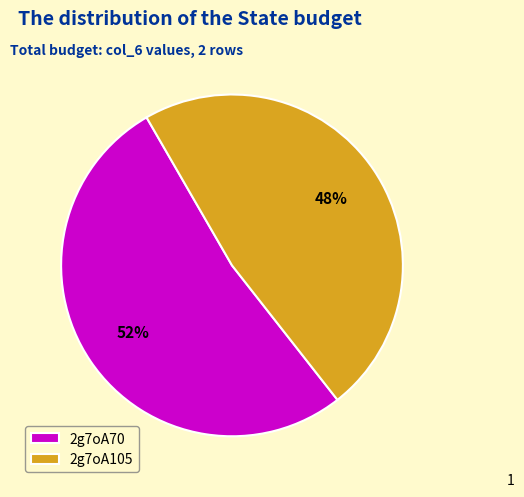

Which category accounts for the majority?

2g7oA70